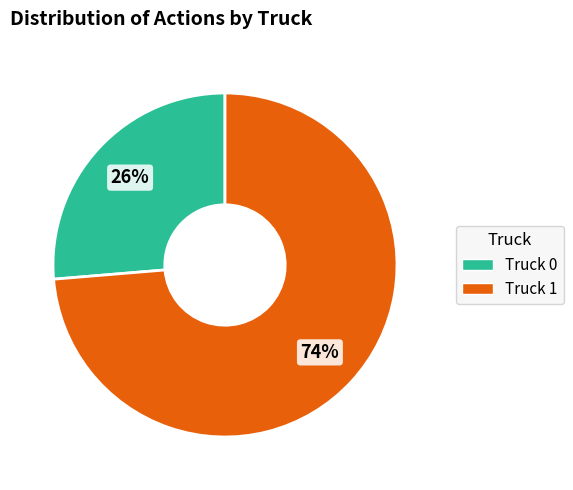

To the nearest percent, what portion does Truck 1 represent?

74%